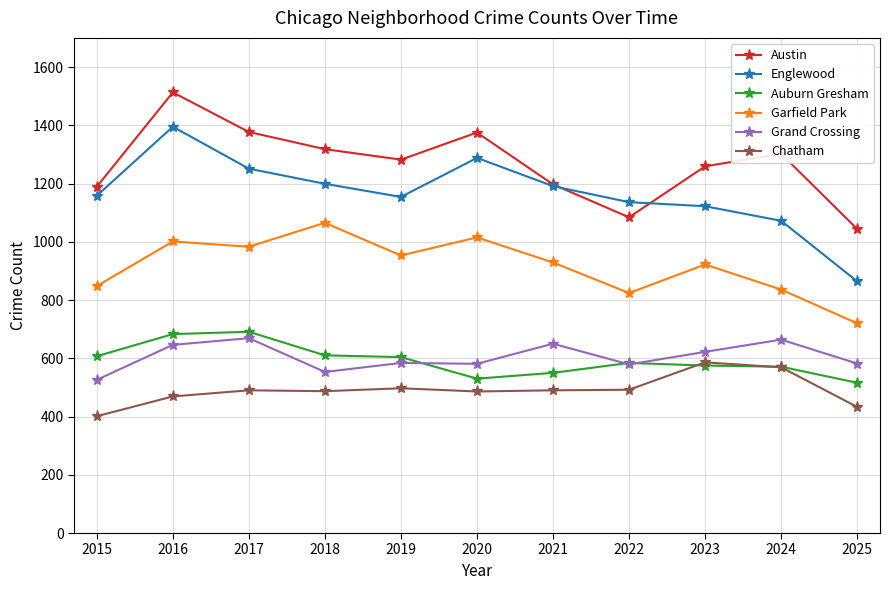

How many data points in Grand Crossing are less than 584?

5